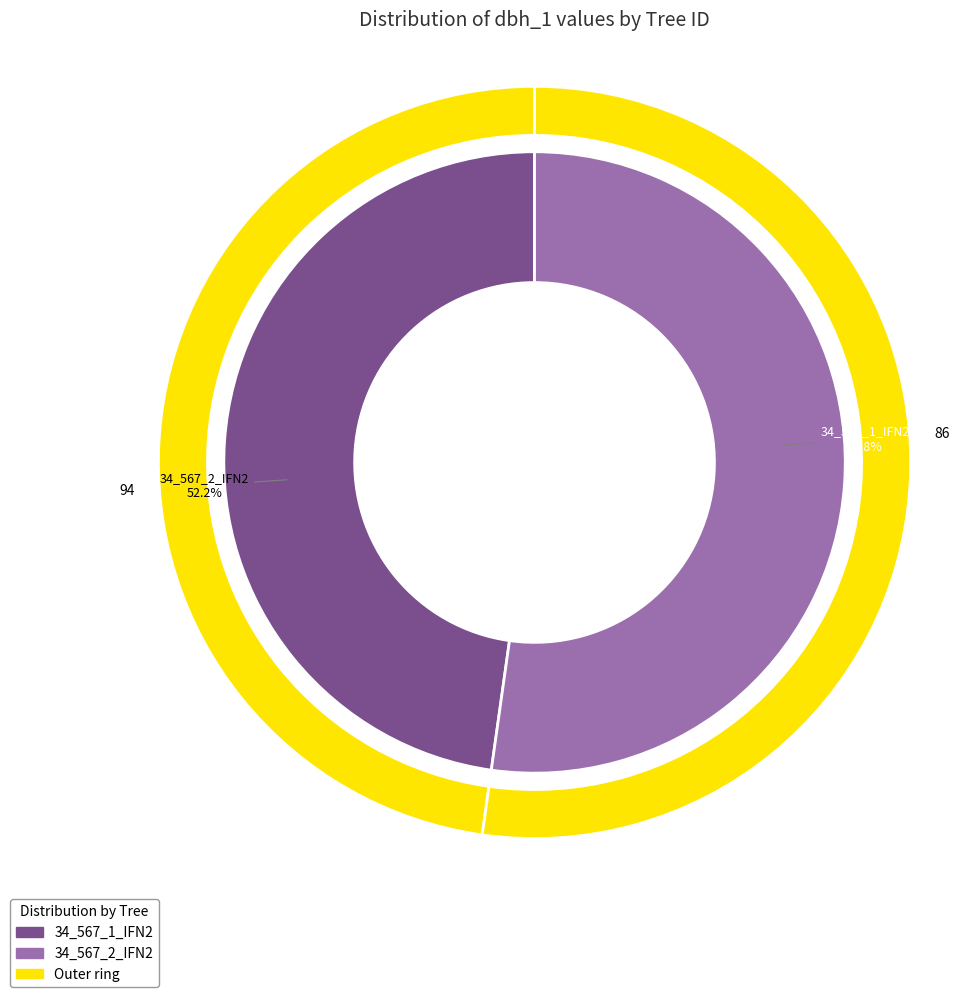

Rank the categories by value from highest to lowest.

34_567_2_IFN2, 34_567_1_IFN2